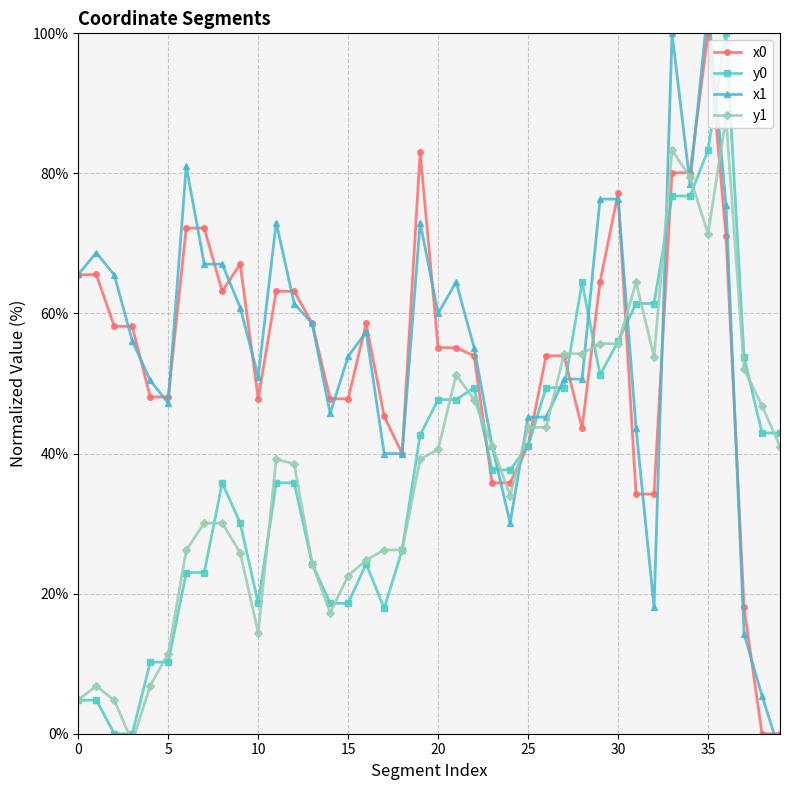

Which label corresponds to the largest value in the chart?

35